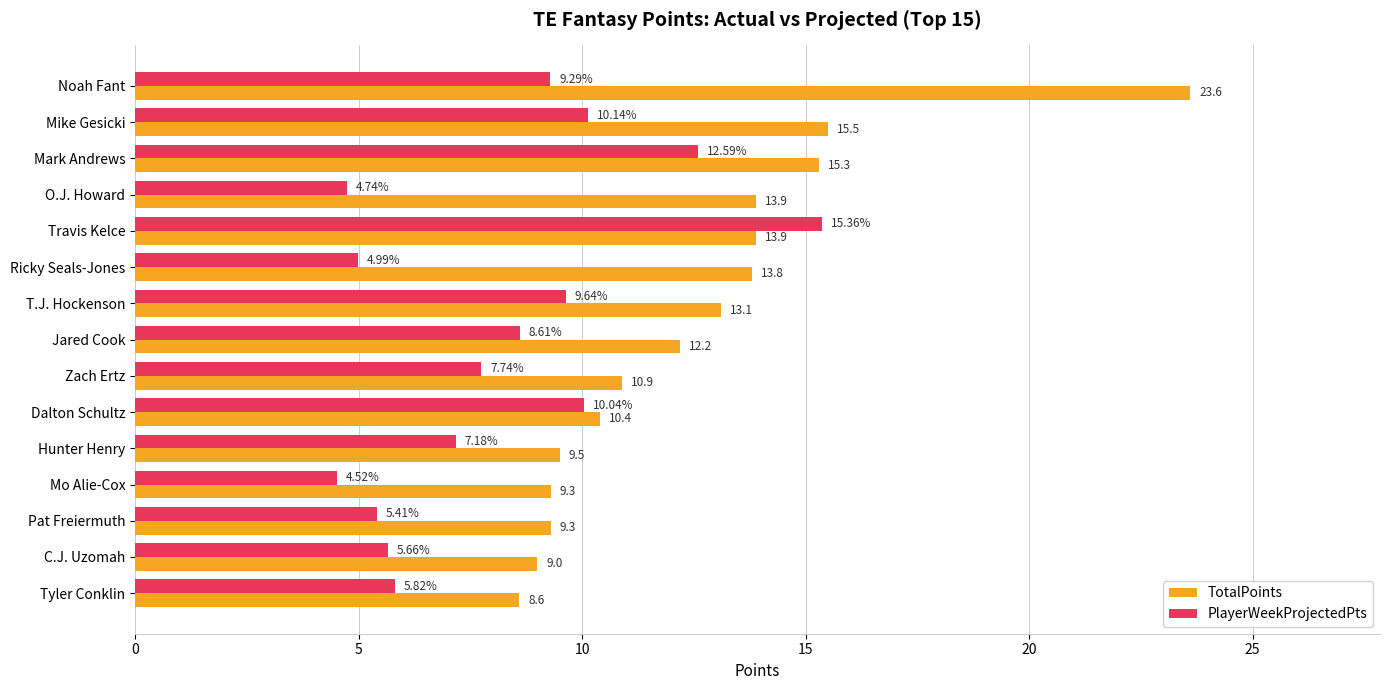

Between O.J. Howard and Mo Alie-Cox, which series saw the biggest shift?

TotalPoints